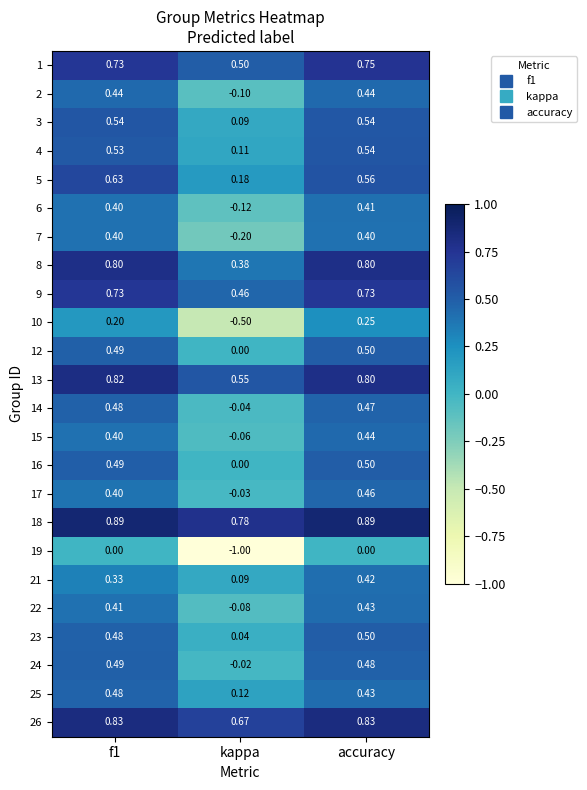

Where is 26 nearest to the value 0?

kappa